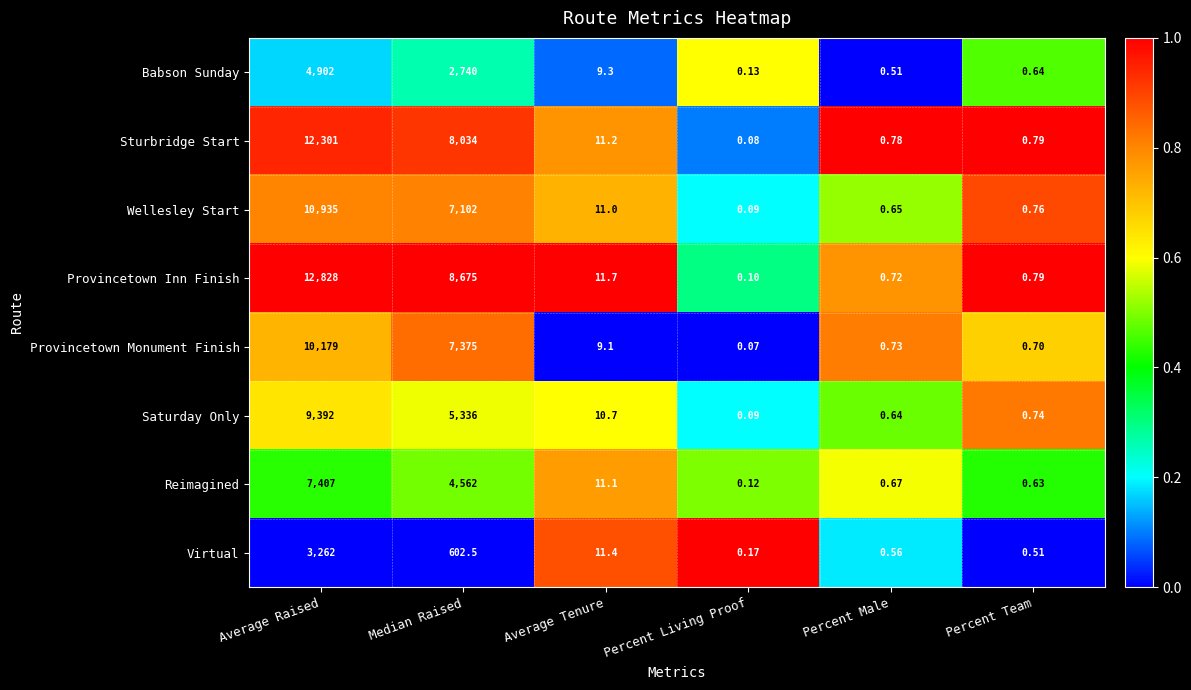

Between Average Raised and Median Raised, which series saw the biggest shift?

Sturbridge Start